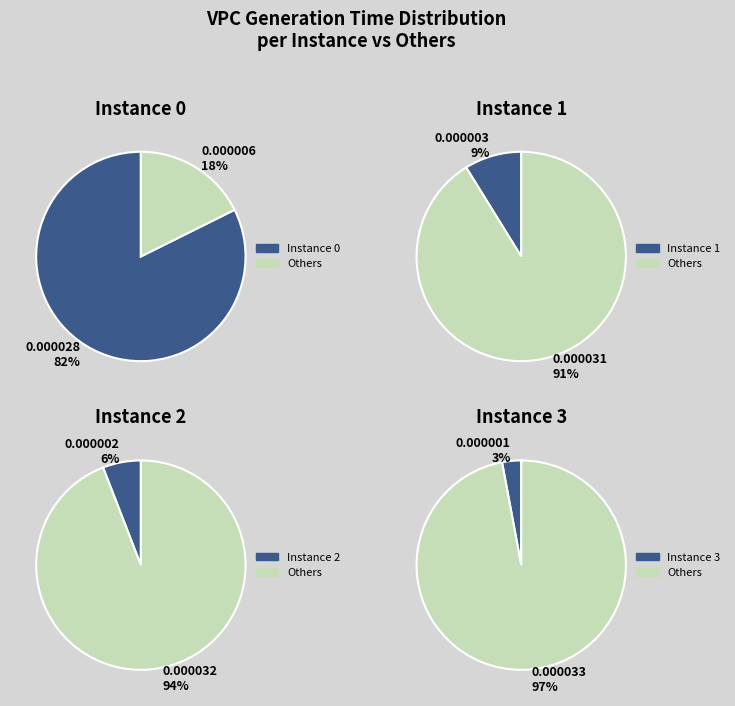

Is it true that 3 is 15% of the pie?

False